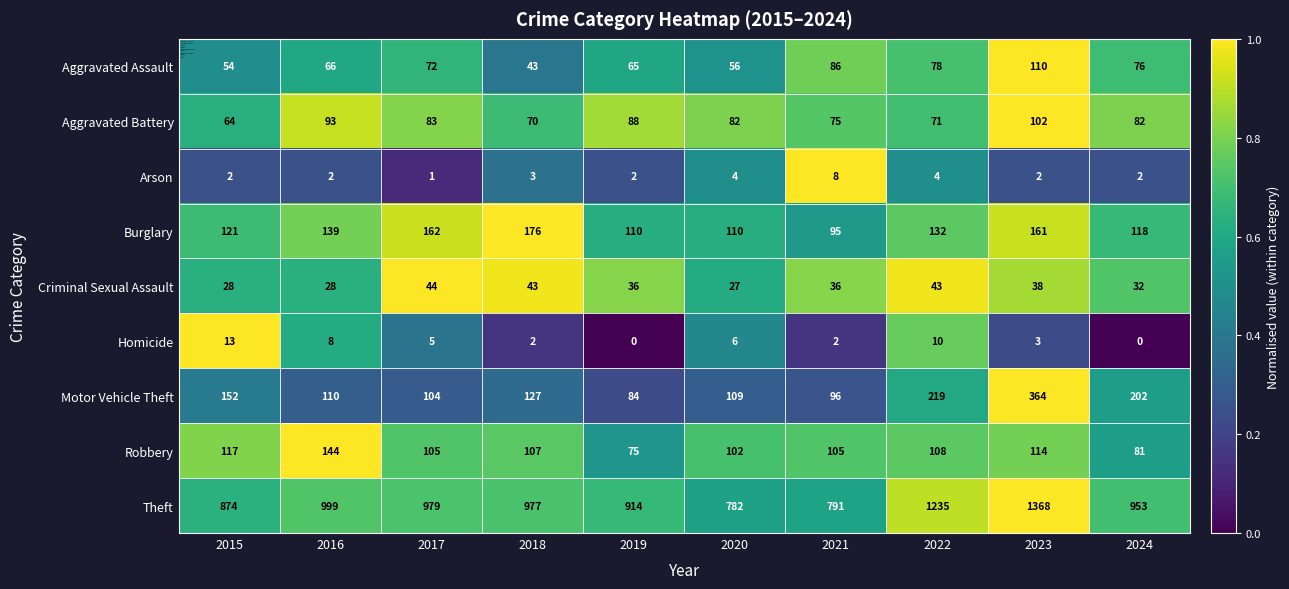

True or false: Robbery has a value of 81 at 2024.

True